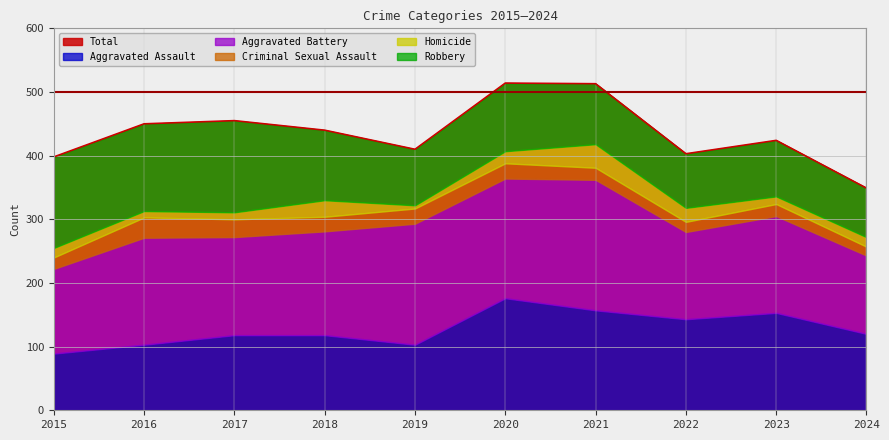

True or false: Aggravated Assault and Criminal Sexual Assault cross at least once.

False